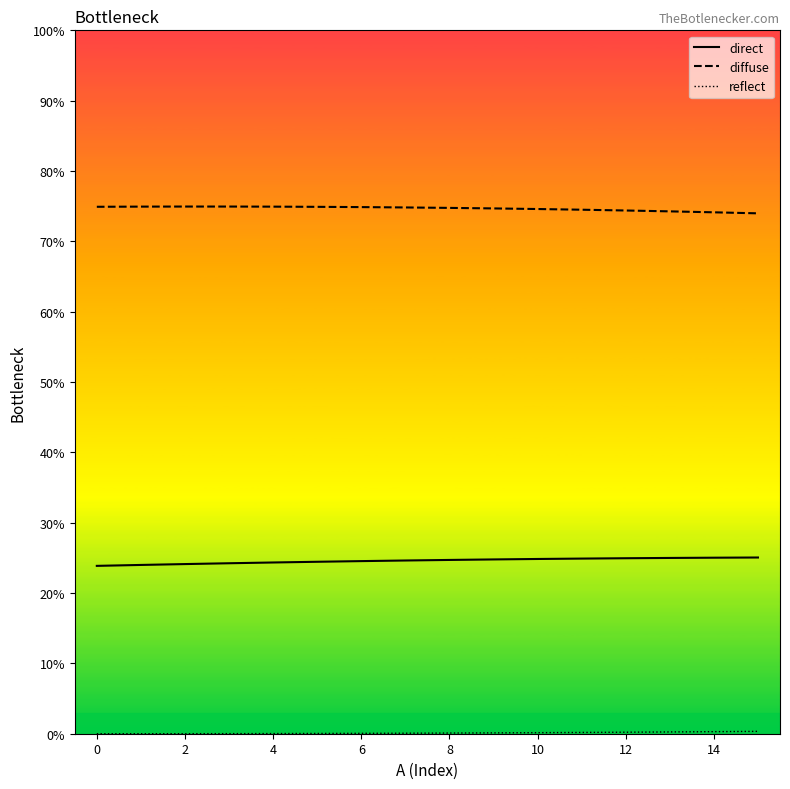

Which series has the largest total across all categories?

diffuse